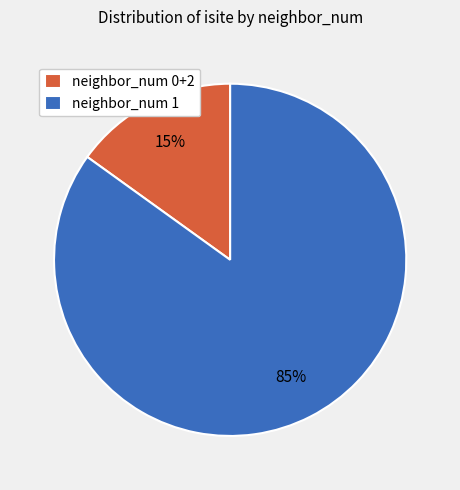

Is it true that neighbor_num 0+2 is 30% of the pie?

False